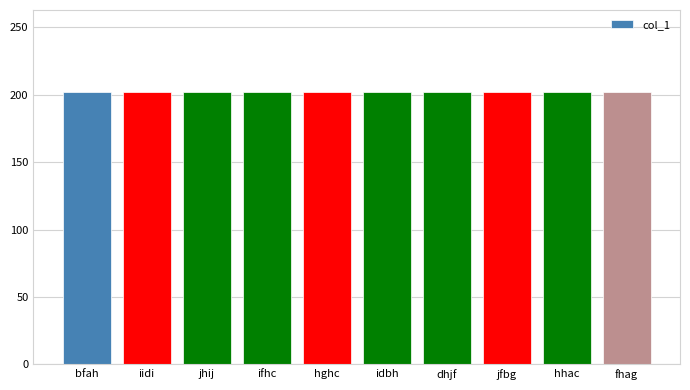

Does the chart contain any negative values?

No